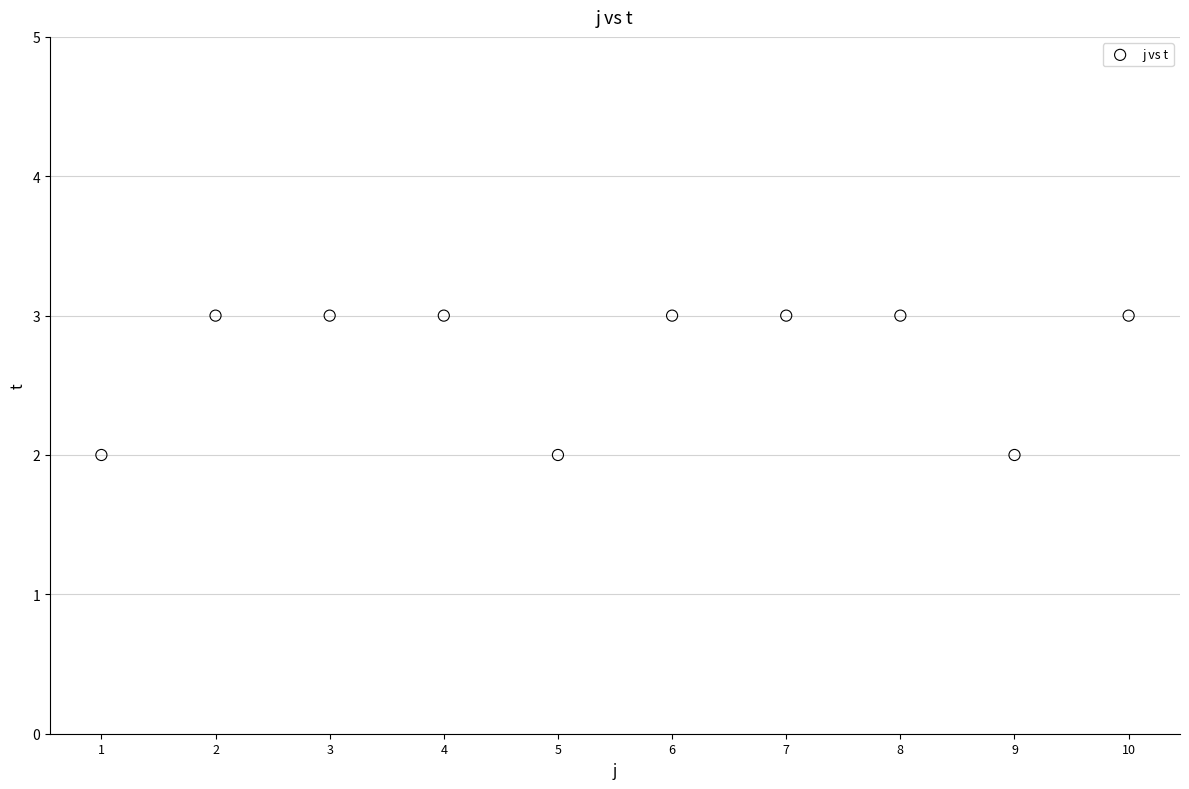

What is the range of X values (max minus min)?

9